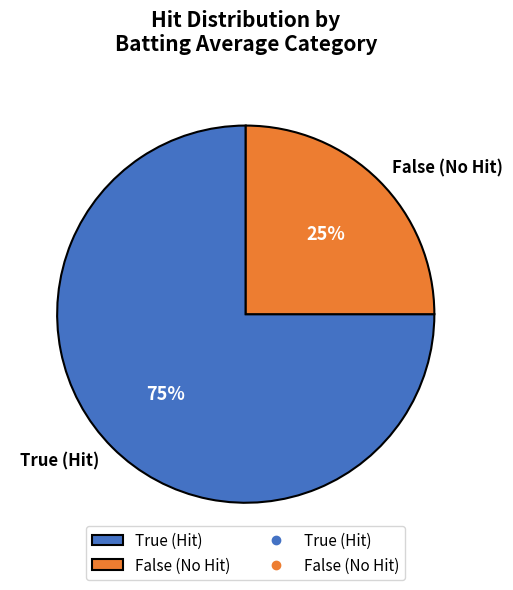

Is it true that False (No Hit) is 25% of the pie?

True